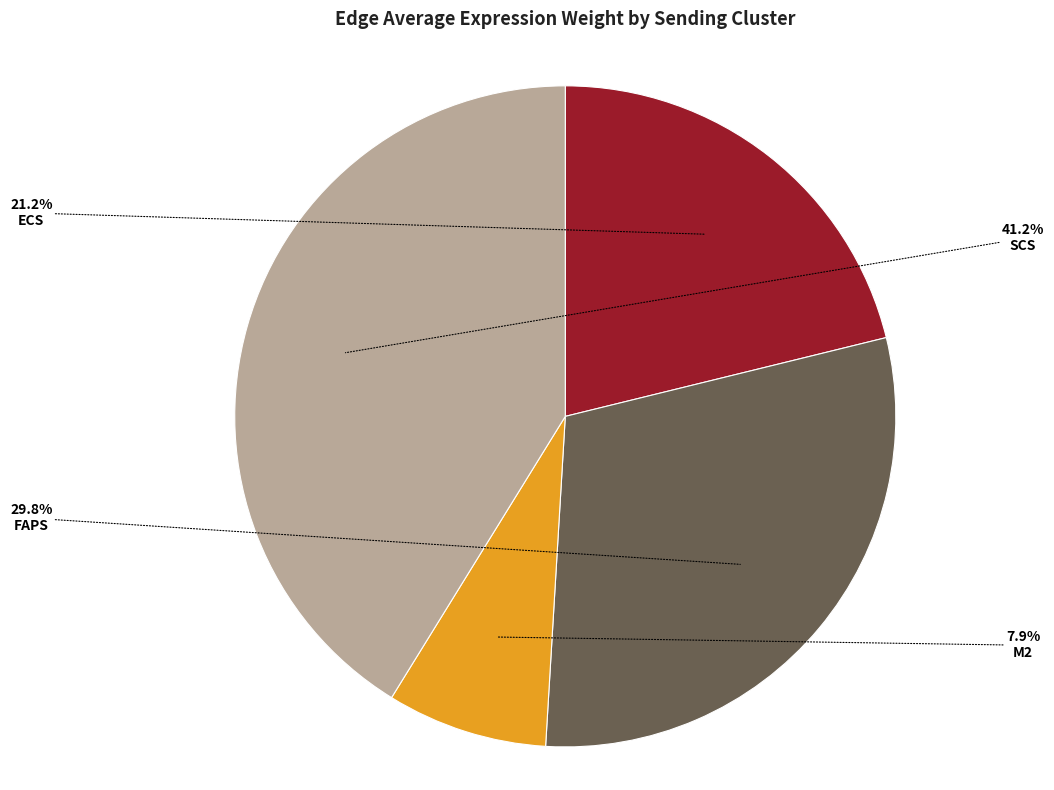

How many slices are in this pie chart?

4